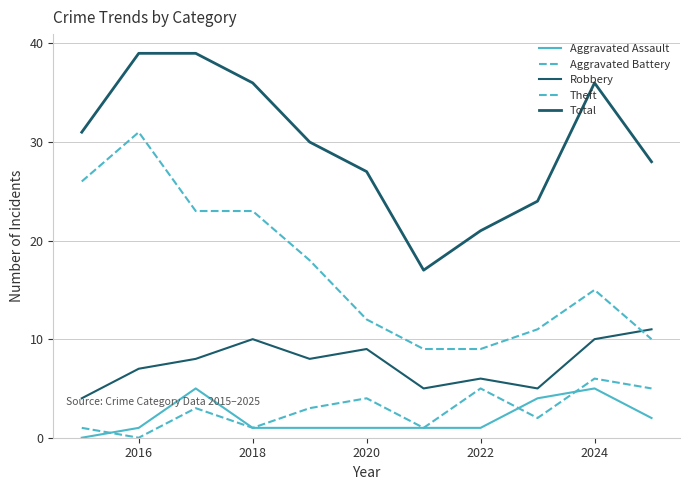

How many lines are shown in the chart?

5